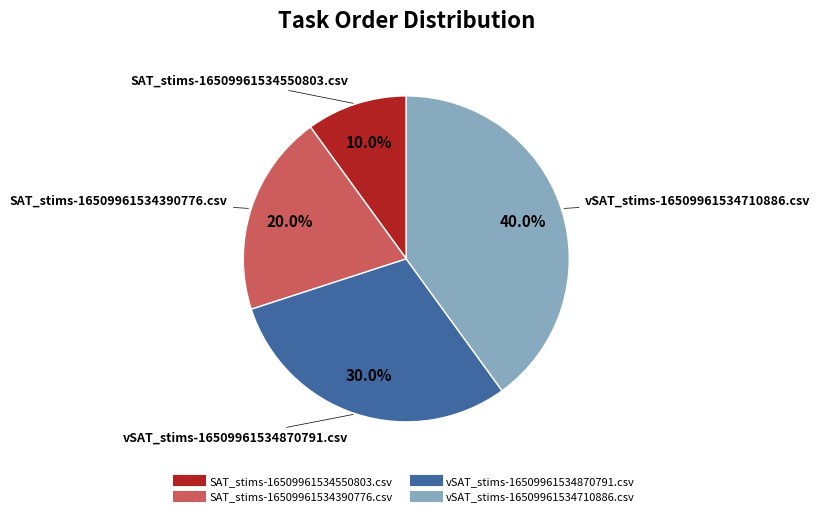

To the nearest percent, what portion does vSAT_stims-16509961534710886.csv represent?

40%